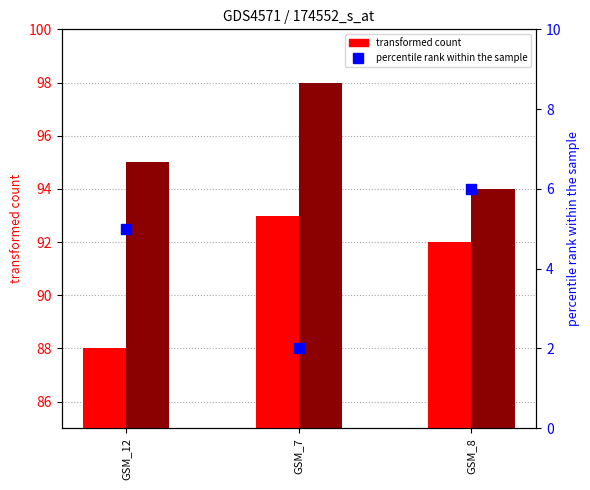

At which category is the sum across all series the highest?

GSM_7